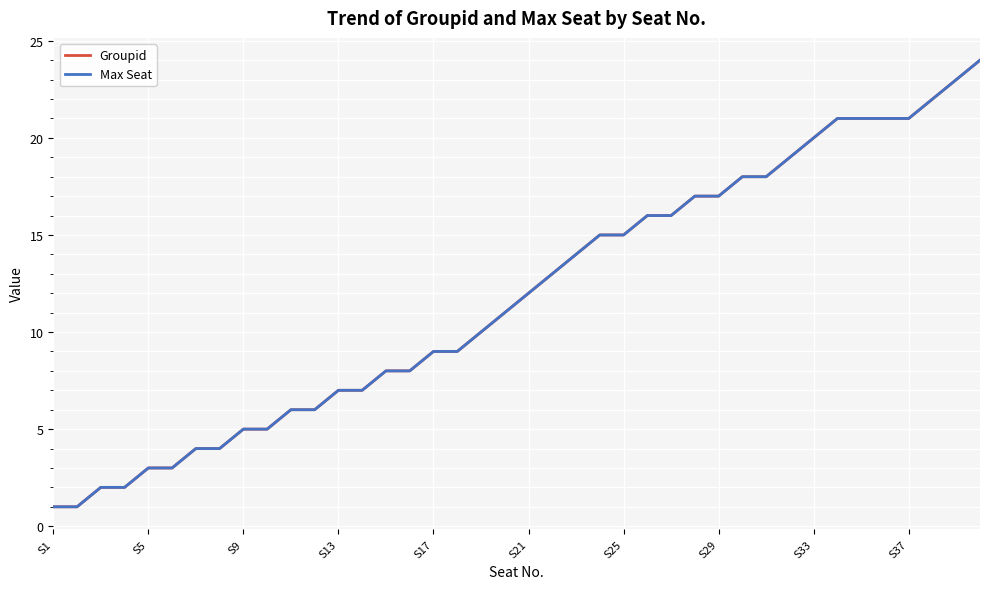

Reading left to right, extract all data points from this chart.

Groupid: 1	1	2	2	3	3	4	4	5	5	6	6	7	7	8	8	9	9	10	11	12	13	14	15	15	16	16	17	17	18	18	19	20	21	21	21	21	22	23	24
Max Seat: 1	1	2	2	3	3	4	4	5	5	6	6	7	7	8	8	9	9	10	11	12	13	14	15	15	16	16	17	17	18	18	19	20	21	21	21	21	22	23	24